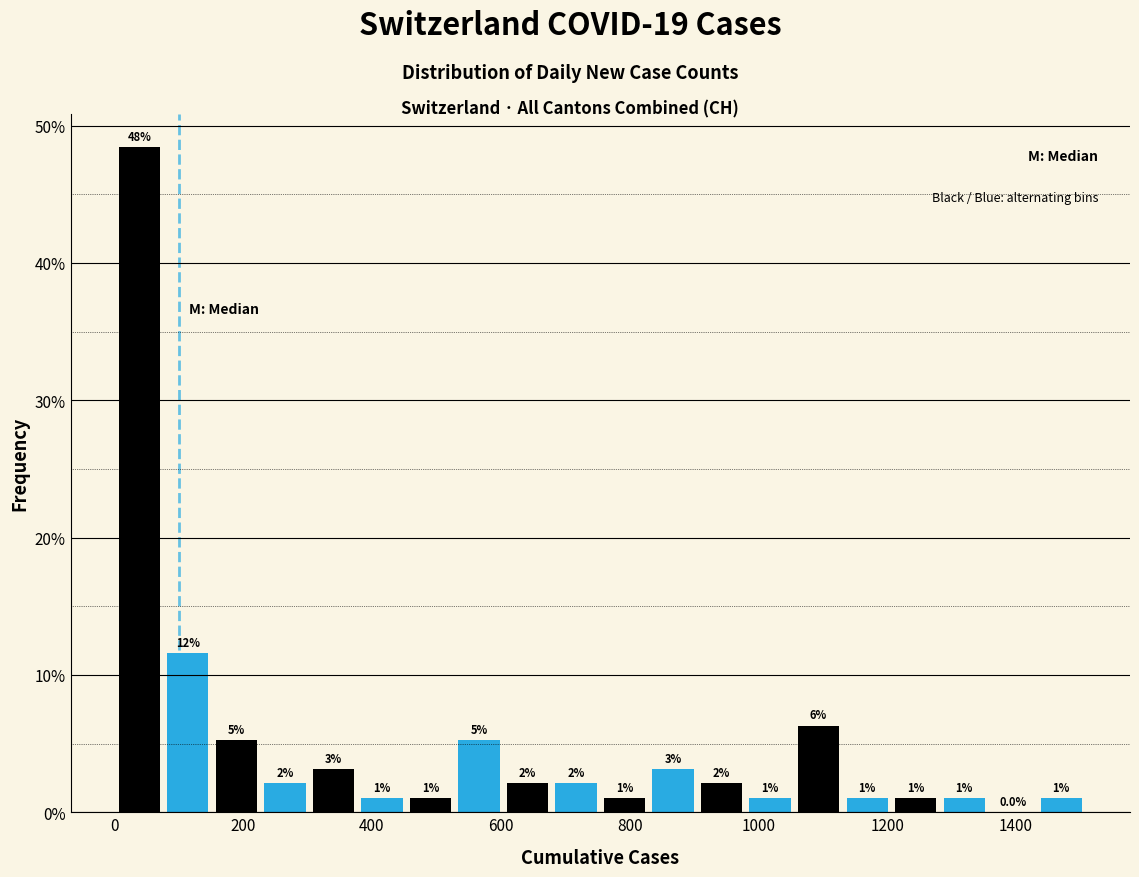

Read against the x-axis, roughly where is the centre of the tallest bar?

40